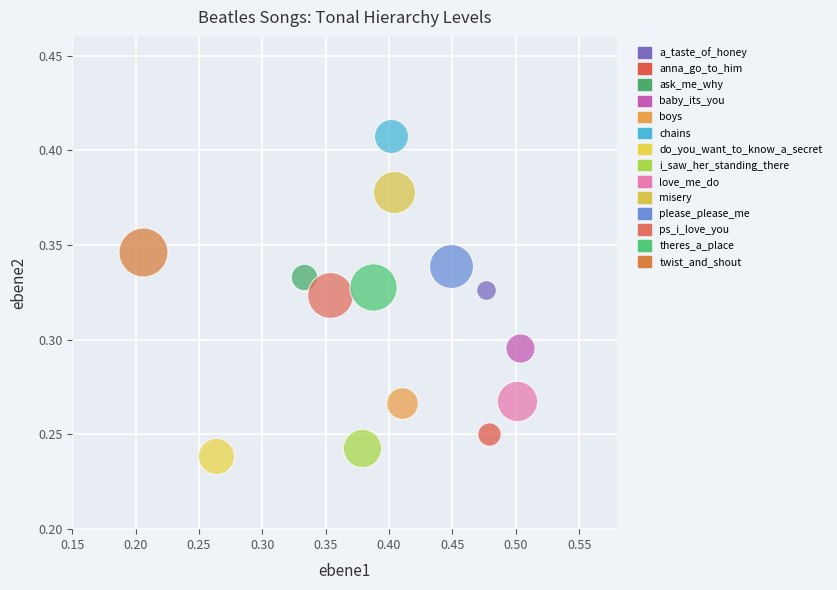

What are all the series names shown in the legend?

a_taste_of_honey, anna_go_to_him, ask_me_why, baby_its_you, boys, chains, do_you_want_to_know_a_secret, i_saw_her_standing_there, love_me_do, misery, please_please_me, ps_i_love_you, theres_a_place, twist_and_shout